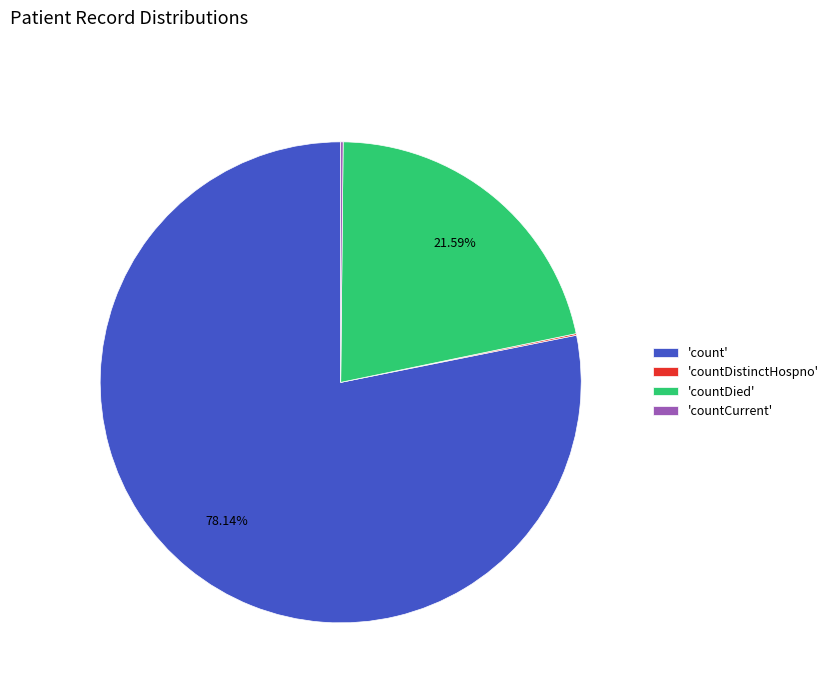

To the nearest percent, what is the average slice percentage?

25%